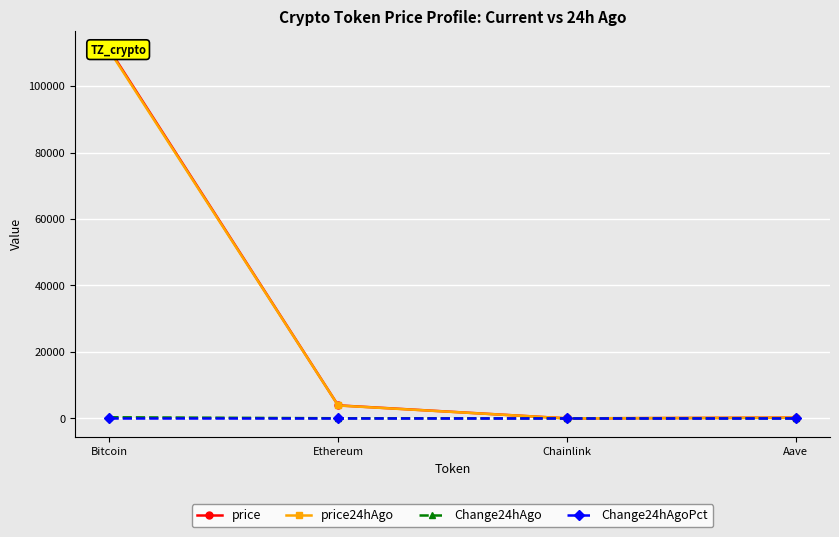

Rank the series by their maximum value, from highest to lowest.

price, price24hAgo, Change24hAgo, Change24hAgoPct